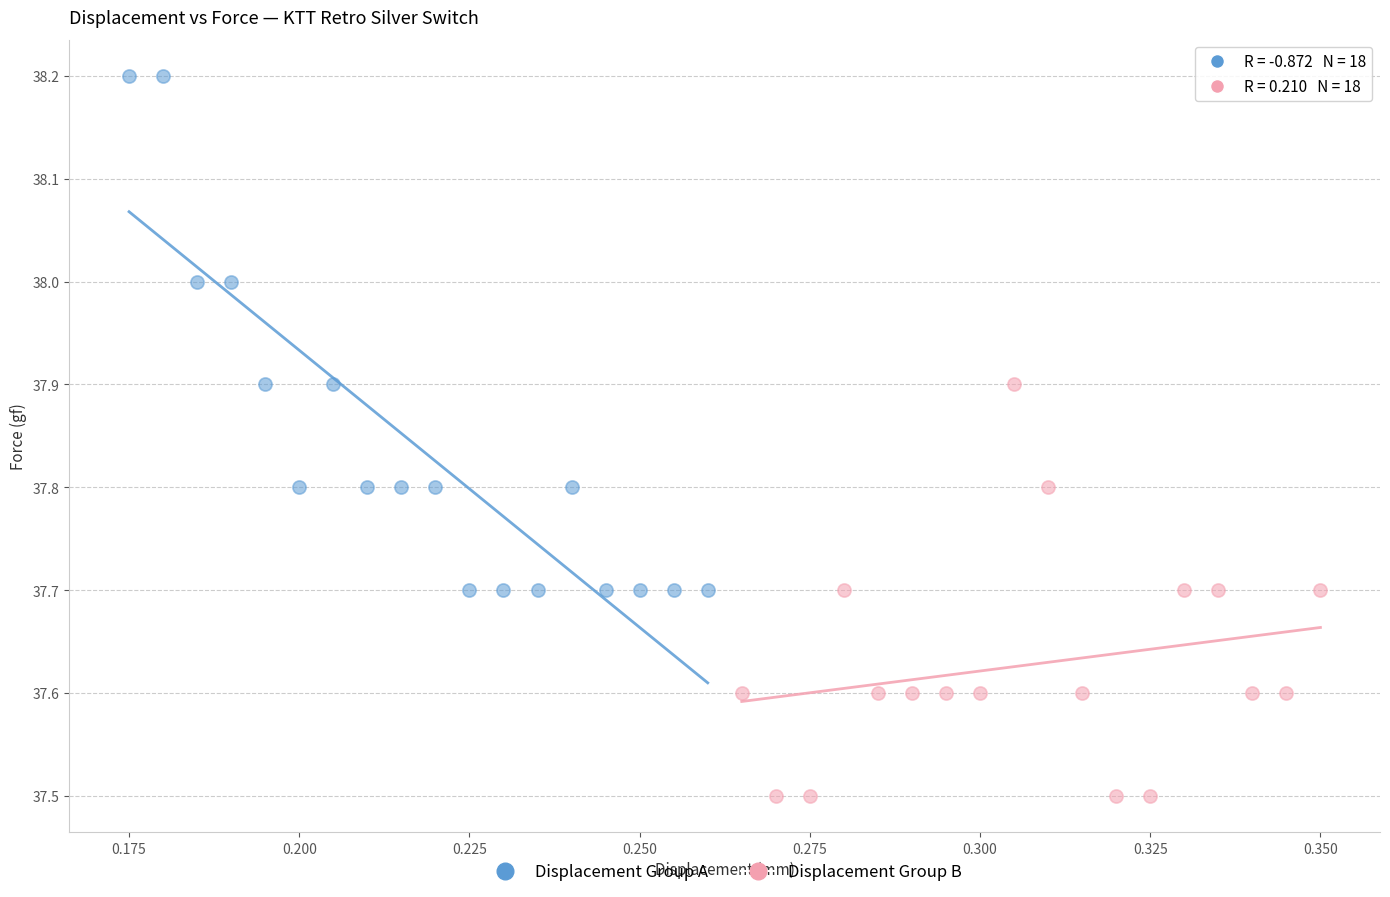

Which series contains the lowest Y value?

Displacement Group B